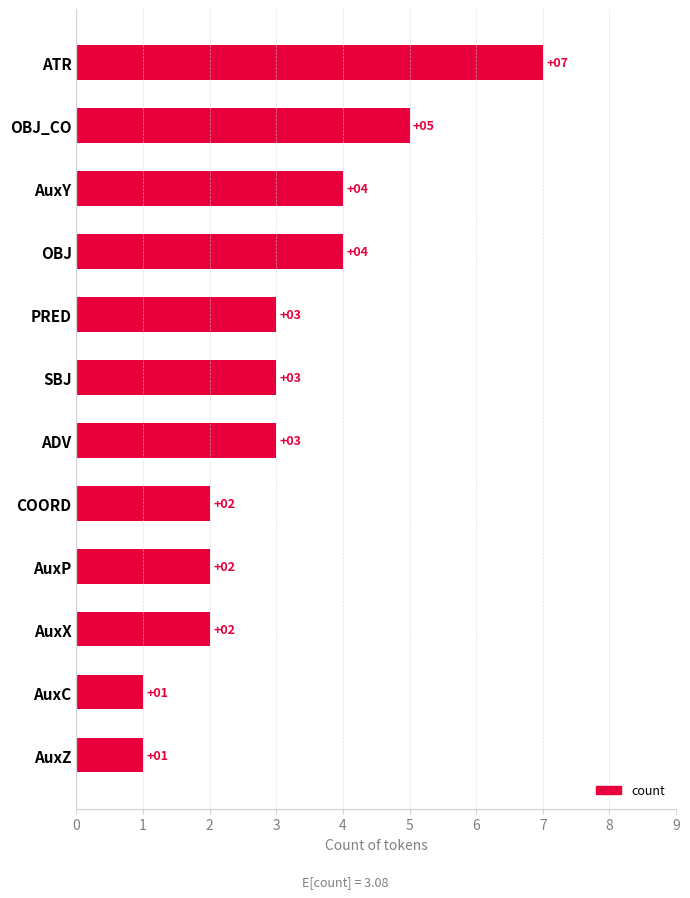

Between OBJ and COORD, which is larger?

OBJ